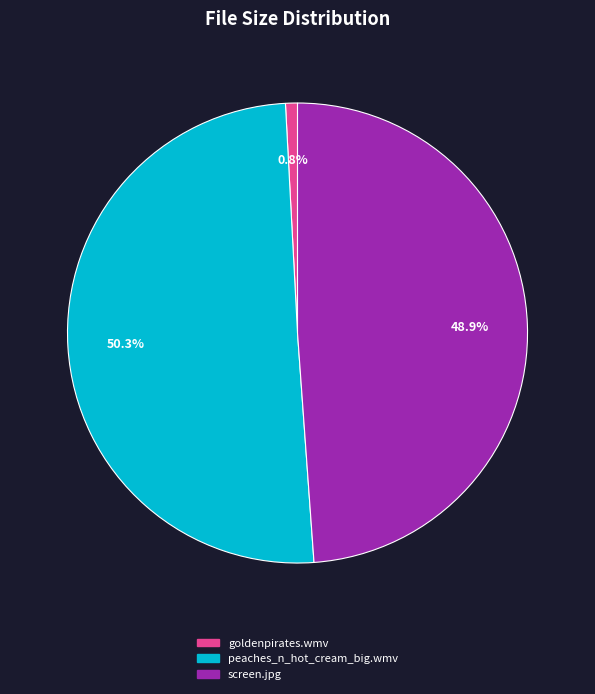

Combined, what portion of the pie is screen.jpg and peaches_n_hot_cream_big.wmv?

99.2%